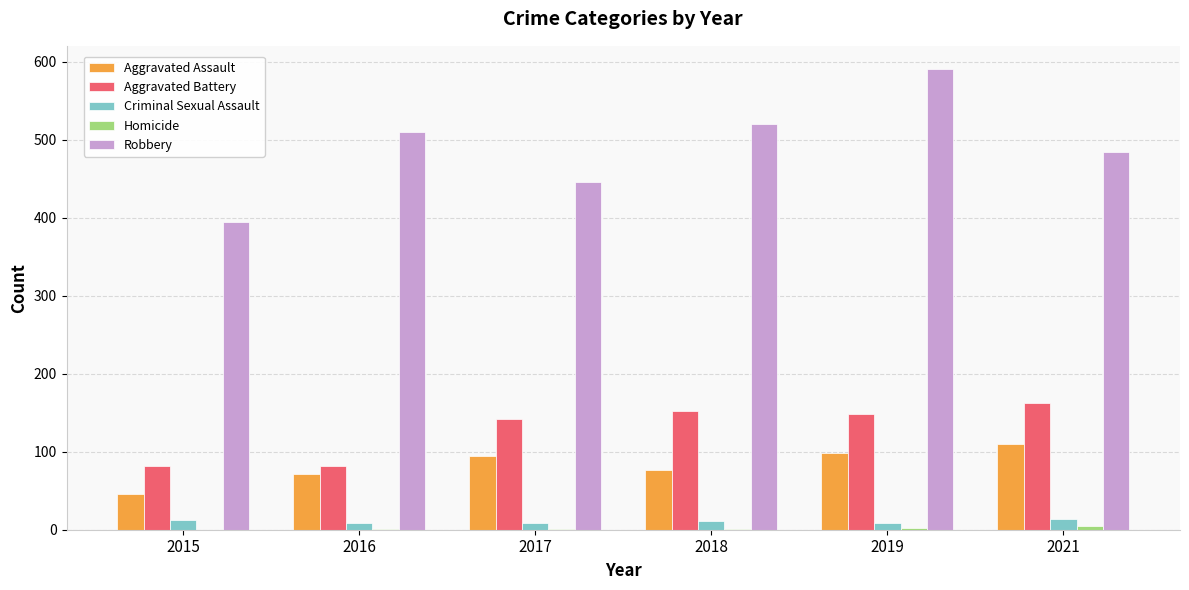

At which label is Aggravated Battery closest to 122?

2017